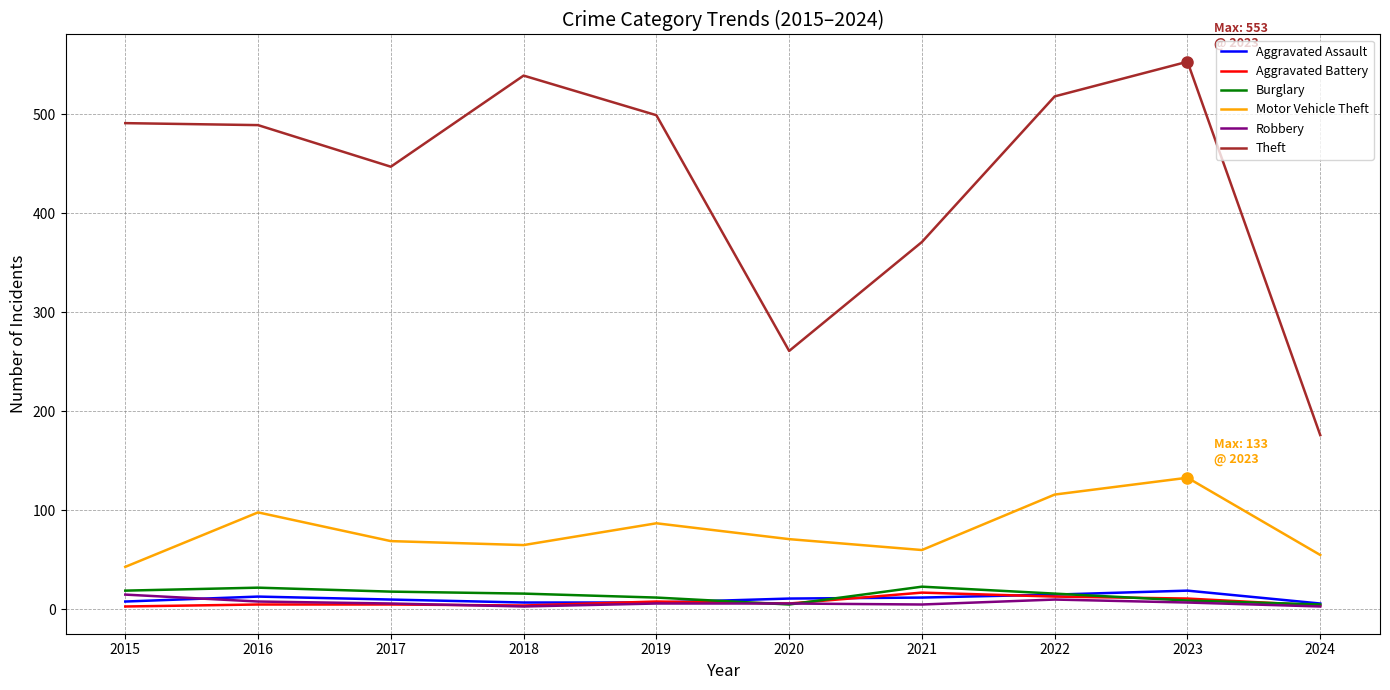

Which category has the lowest value in the Theft series?

2024